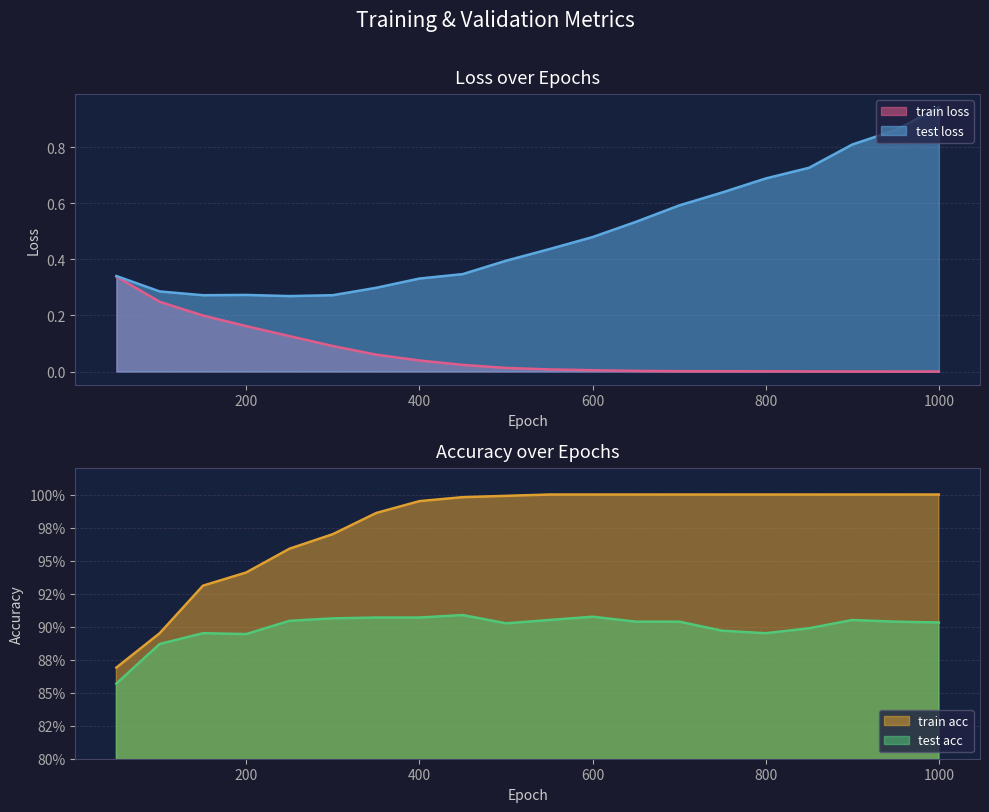

Reading right to left, extract all data points from this chart.

train loss: 0.0	0.0	0.0	0.0	0.0	0.0	0.0	0.0	0.0	0.0	0.0	0.0	0.0	0.1	0.1	0.1	0.2	0.2	0.2	0.3
test loss: 0.9	0.9	0.8	0.7	0.7	0.6	0.6	0.5	0.5	0.4	0.4	0.3	0.3	0.3	0.3	0.3	0.3	0.3	0.3	0.3
train acc: 1.0	1.0	1.0	1.0	1.0	1.0	1.0	1.0	1.0	1.0	1.0	1.0	1.0	1.0	1.0	1.0	0.9	0.9	0.9	0.9
test acc: 0.9	0.9	0.9	0.9	0.9	0.9	0.9	0.9	0.9	0.9	0.9	0.9	0.9	0.9	0.9	0.9	0.9	0.9	0.9	0.9